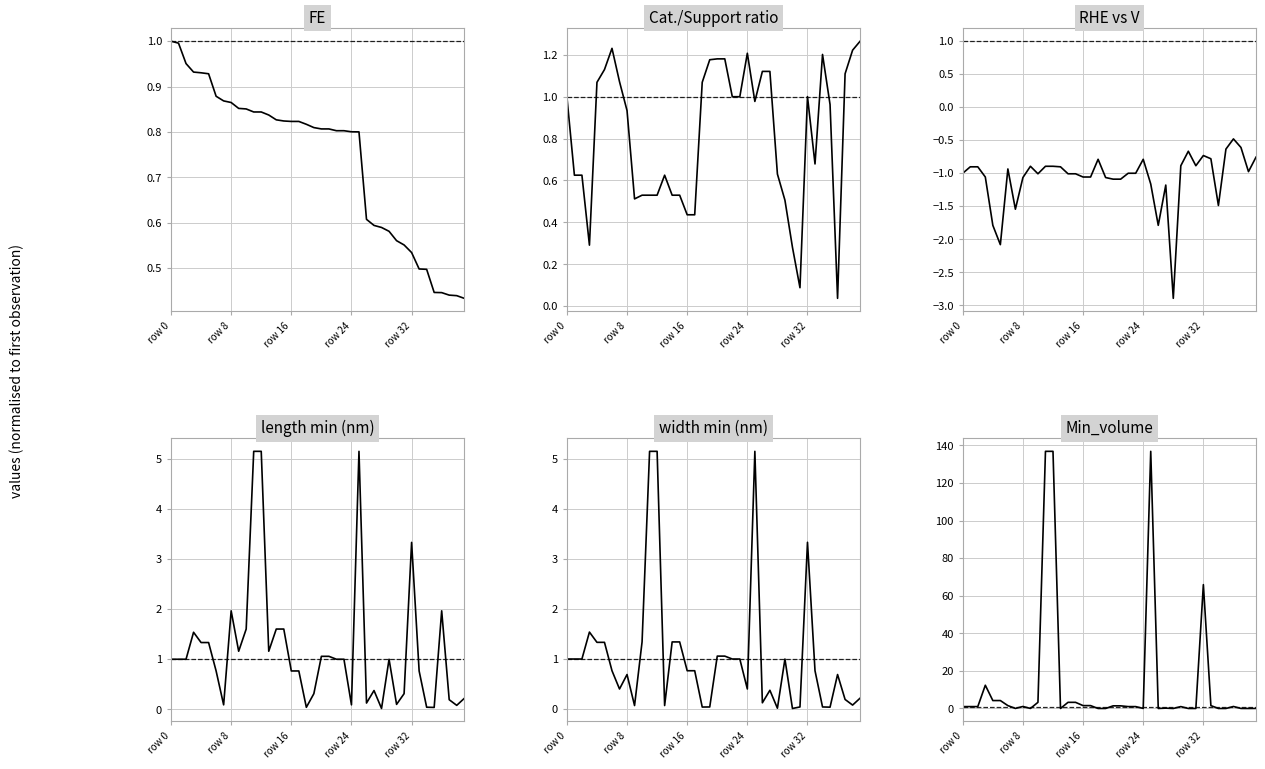

What is the label of the 29th point from the left?

28